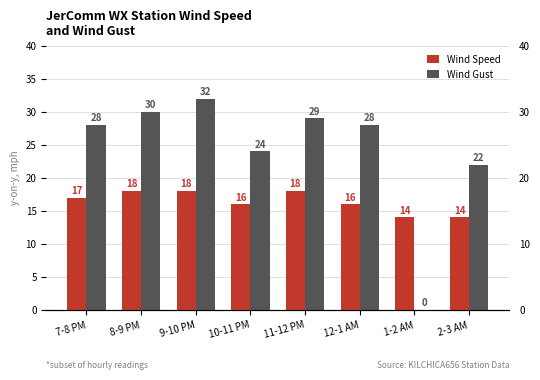

What is the total value across all series at 2-3 AM?

36